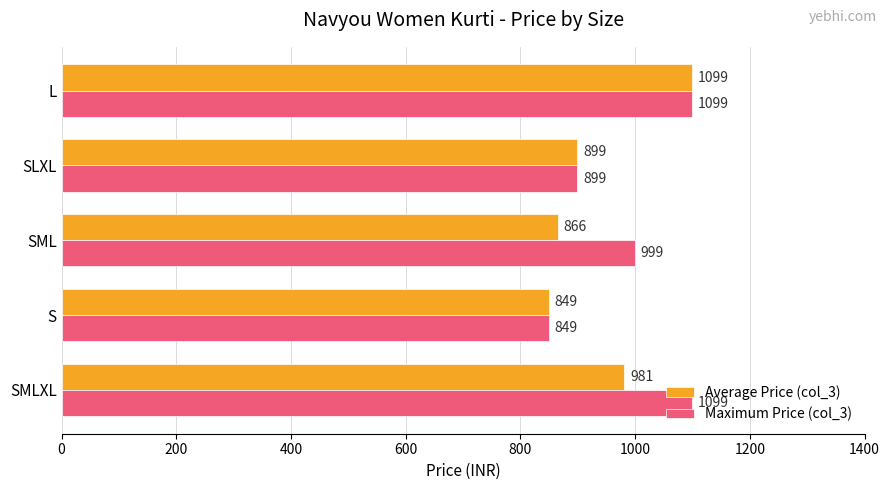

How many values in the Average Price (col_3) series are below 899?

2